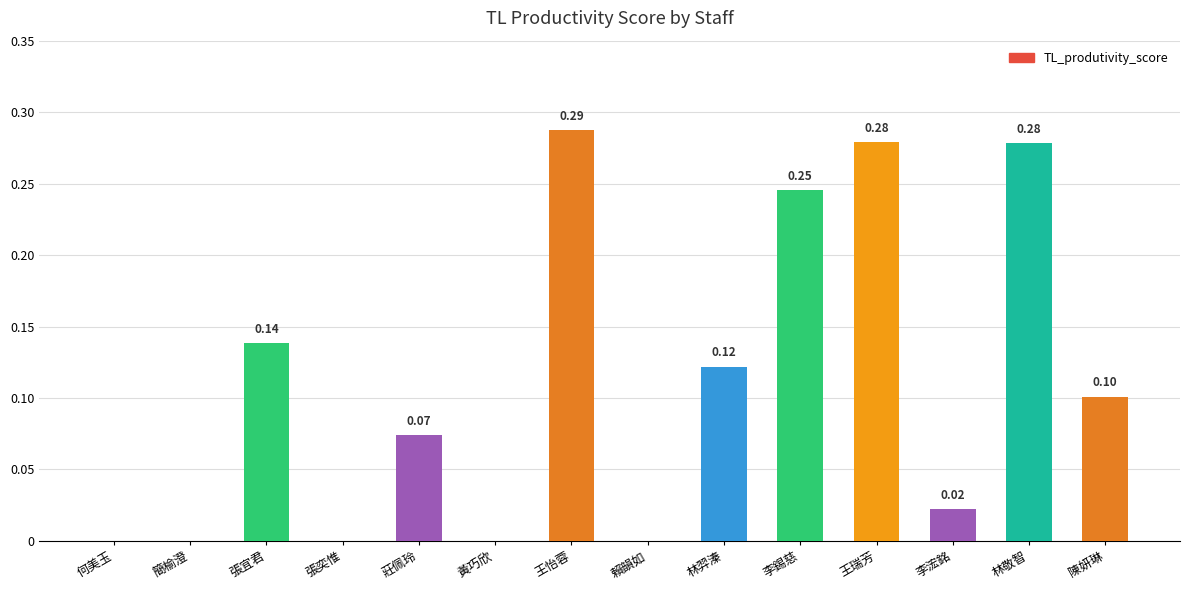

Which label corresponds to the largest value in the chart?

王怡蓉